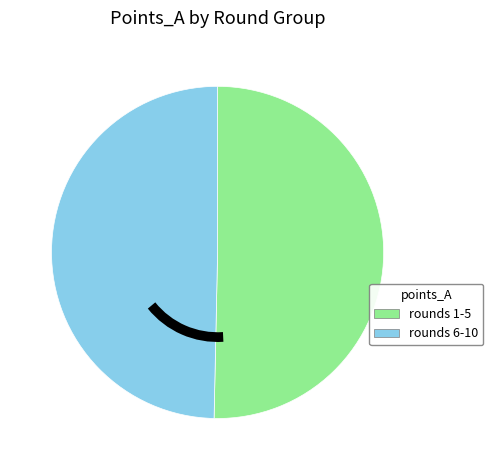

Does any single category account for the majority?

Yes